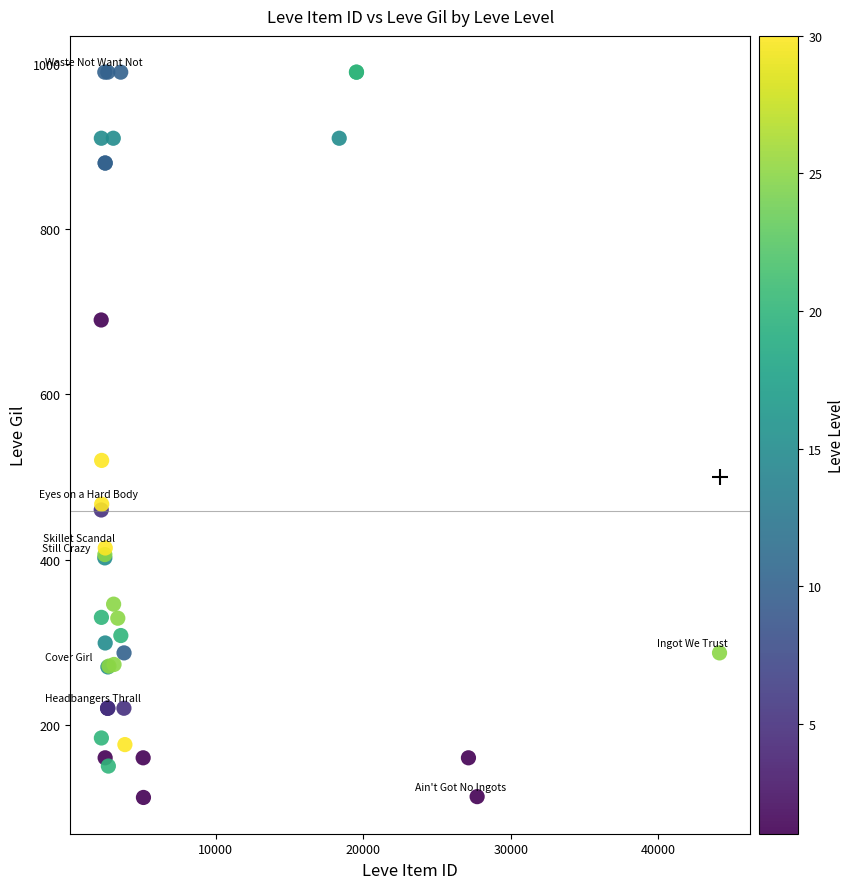

What Y value in the scatter plot is closest to 551?

520